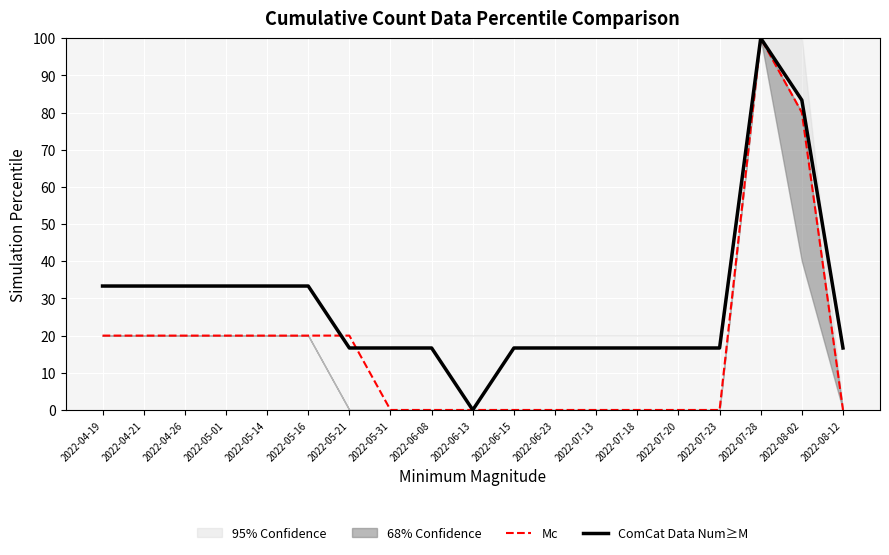

At how many categories does at least one series exceed 28?

8